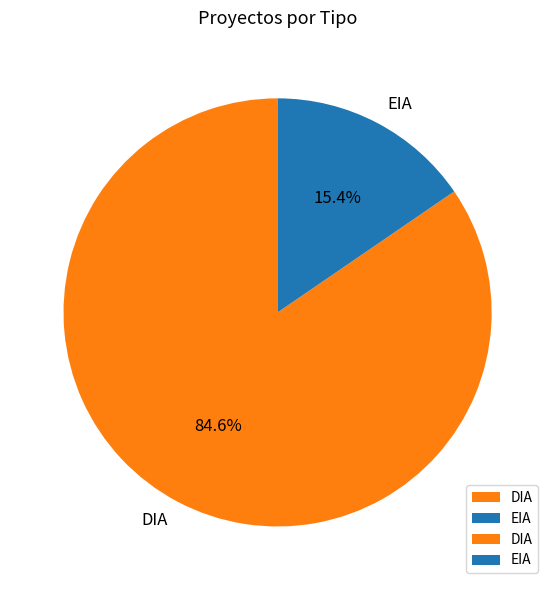

Is there a majority slice in this chart?

Yes